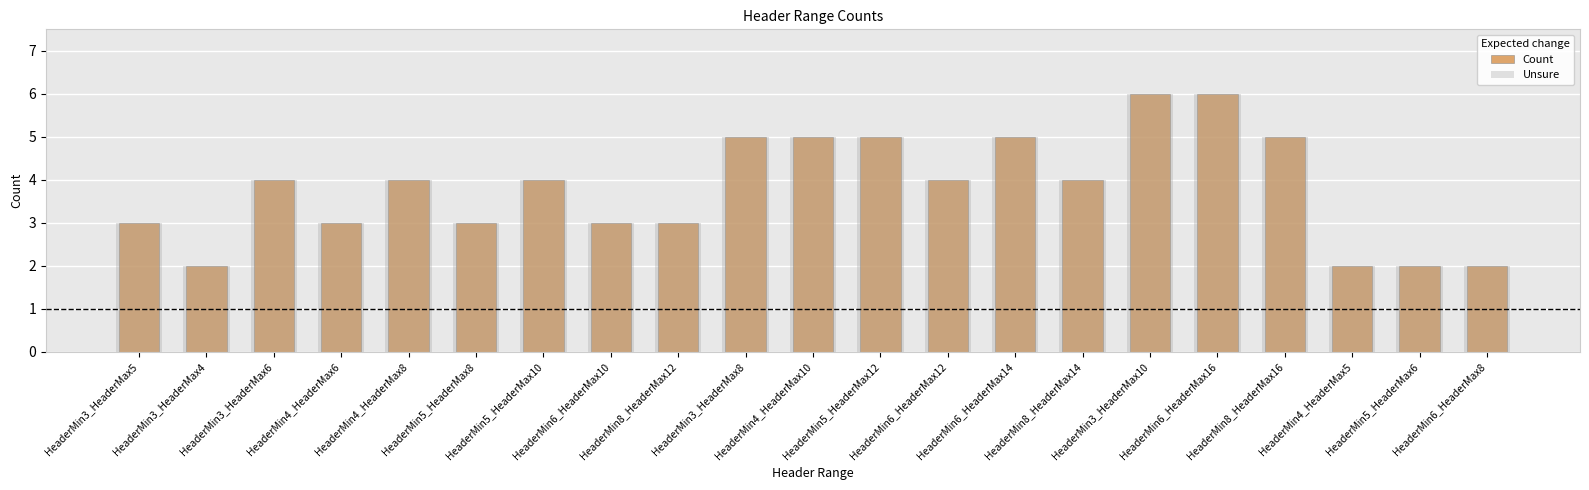

True or false: Count has a value of 9 at HeaderMin6_HeaderMax16.

False